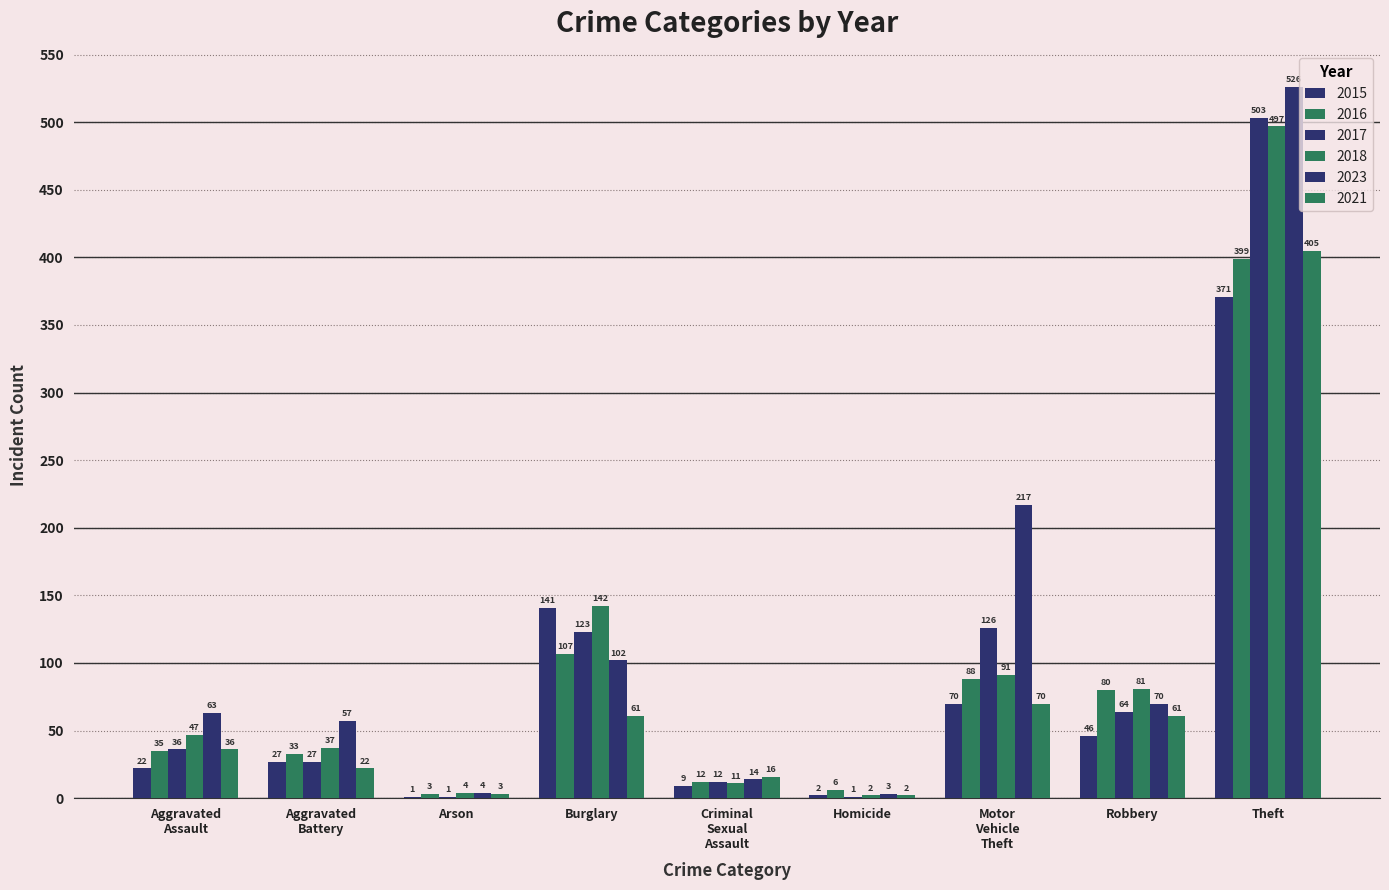

What position from the right is Burglary?

6